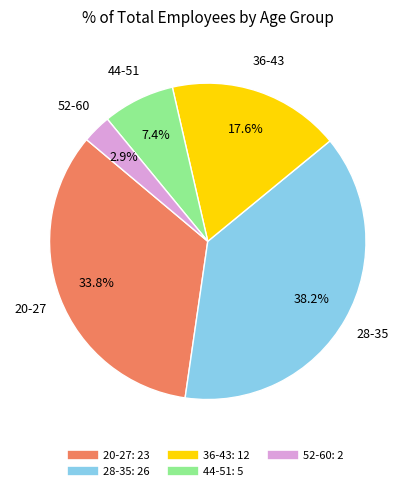

Is 44-51 the majority of the pie?

No